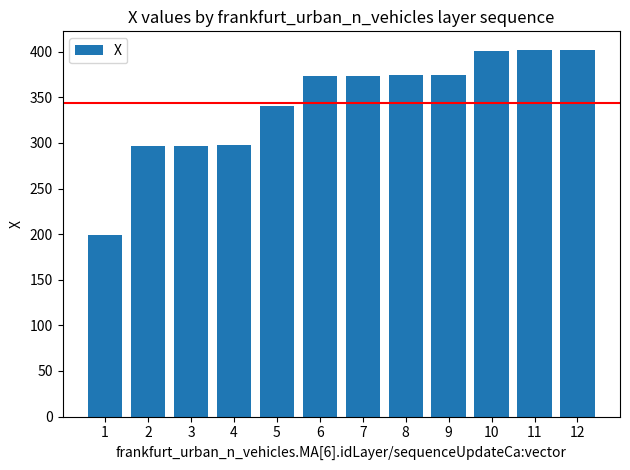

What is the sum of all values?

4131.0